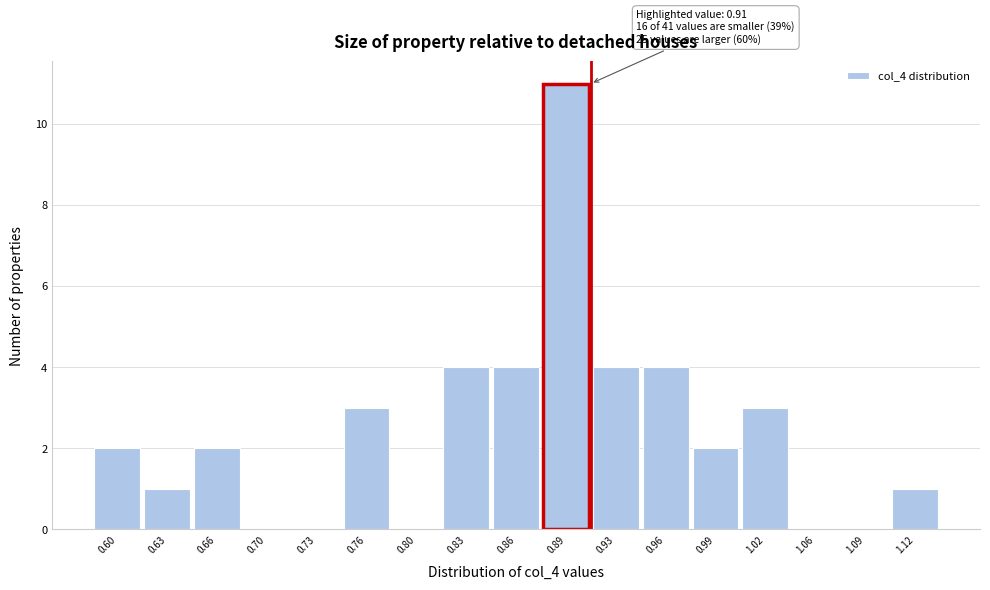

Which range on the x-axis has the tallest bar?

0.875 to 0.910